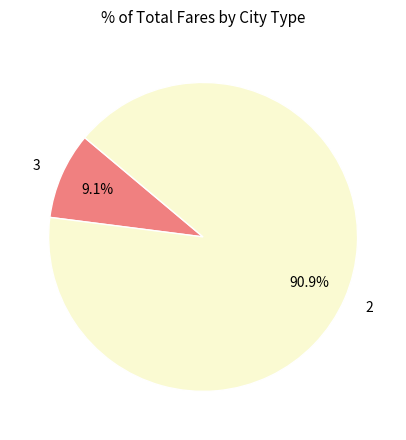

True or false: 2 accounts for 91% of the total.

True